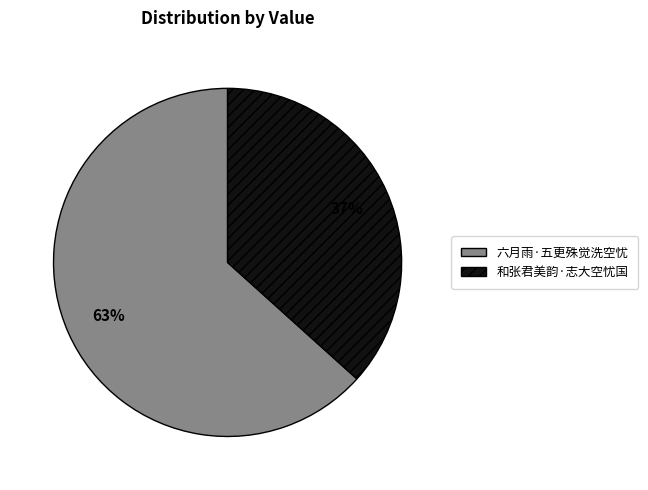

Is there any slice that represents more than half of the pie?

Yes